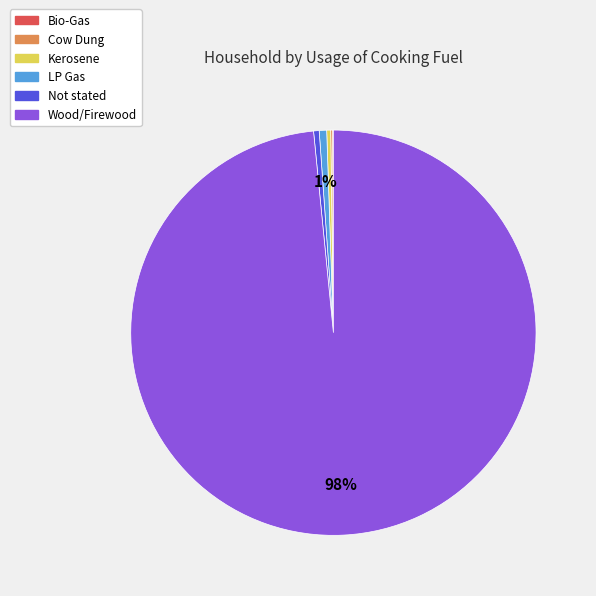

Which category has the biggest portion of the pie?

Wood/Firewood